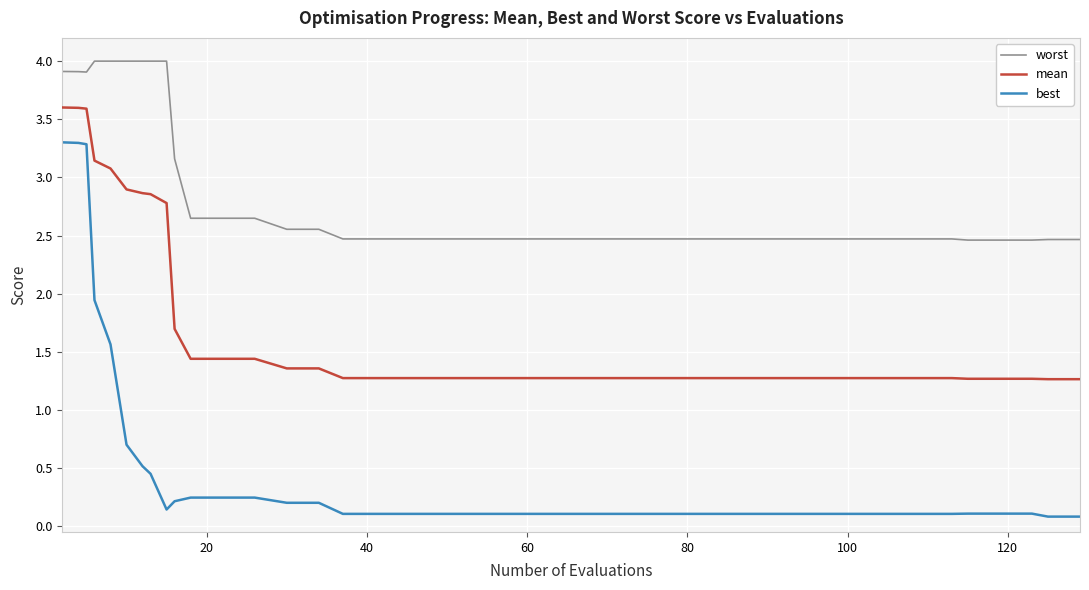

Count the mean values in the range 1 to 2.

31